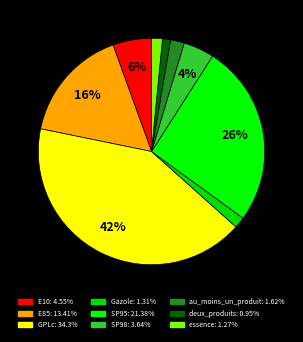

Which slice is the largest?

GPLc